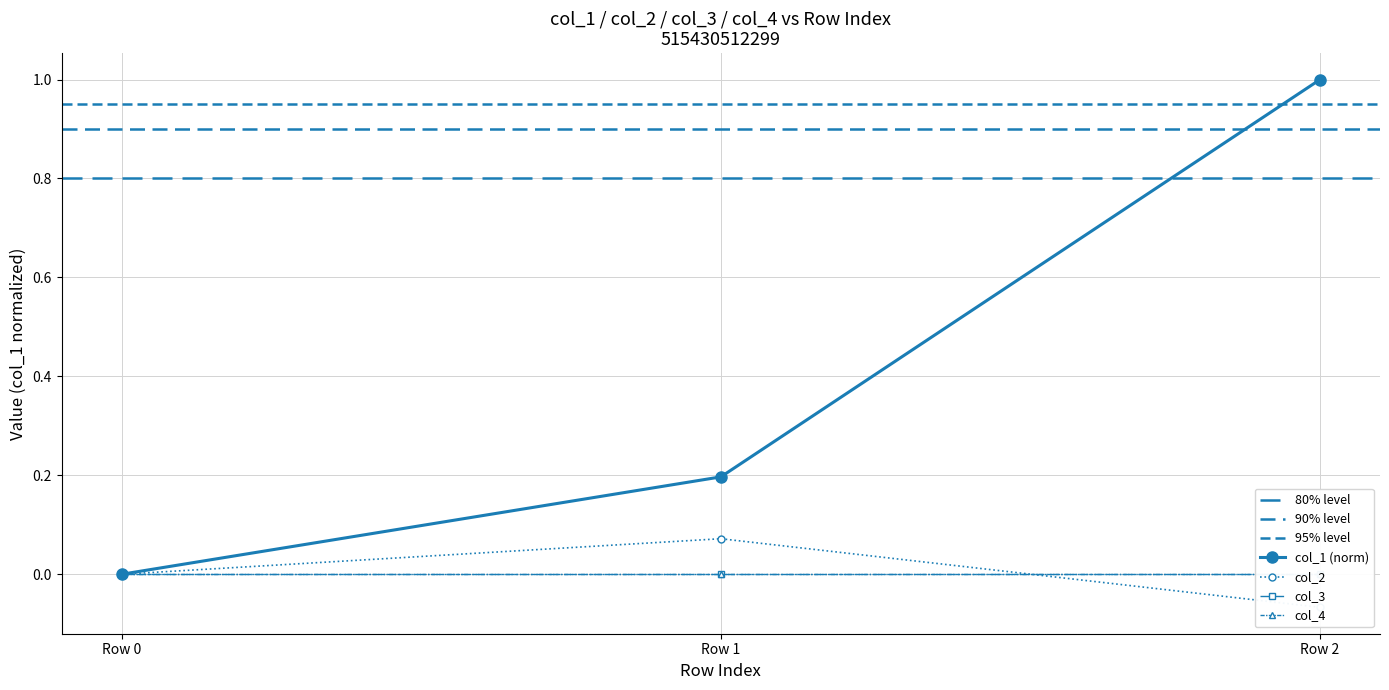

What is the minimum value shown in the chart?

-0.1